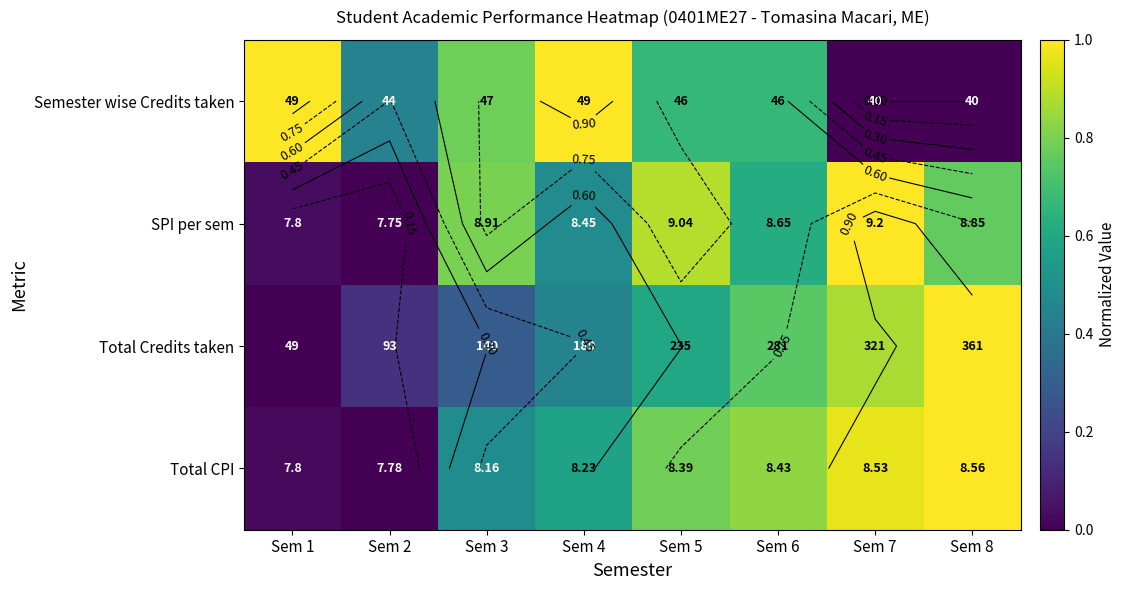

At which label is Semester wise Credits taken closest to 0?

Sem 7